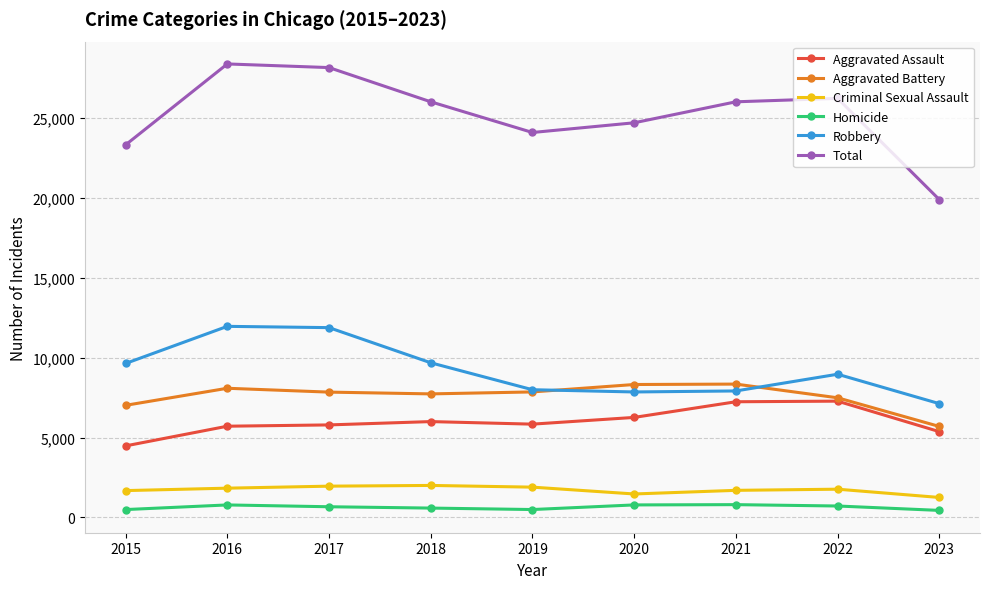

True or false: Homicide and Aggravated Battery intersect in this chart.

False